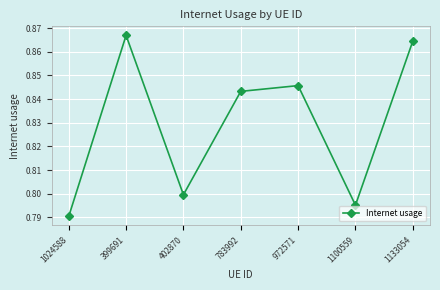

How many values are between 0 and 1?

7